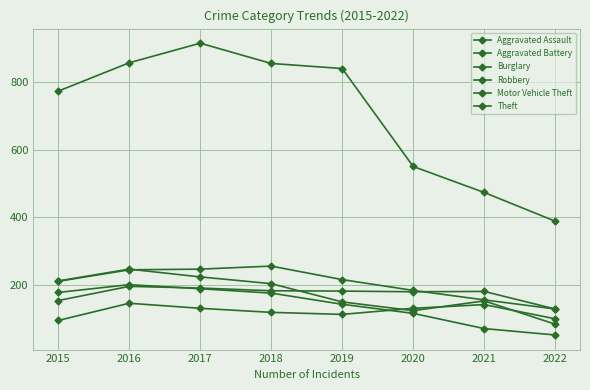

Reading right to left, transcribe all the data shown in this chart.

Aggravated Assault: 100	142	131	113	119	131	146	95
Aggravated Battery: 129	181	180	182	183	191	196	154
Burglary: 52	71	116	143	176	189	201	178
Robbery: 84	153	124	150	204	224	247	212
Motor Vehicle Theft: 129	156	184	216	256	247	245	211
Theft: 389	474	551	841	856	916	858	774